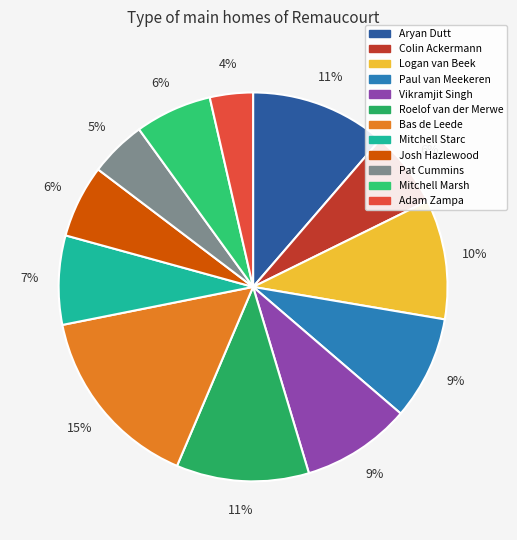

Count the number of slices in the pie.

12